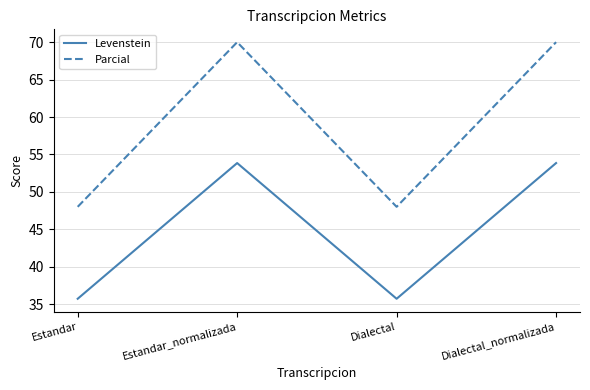

What is the smallest value displayed?

35.7